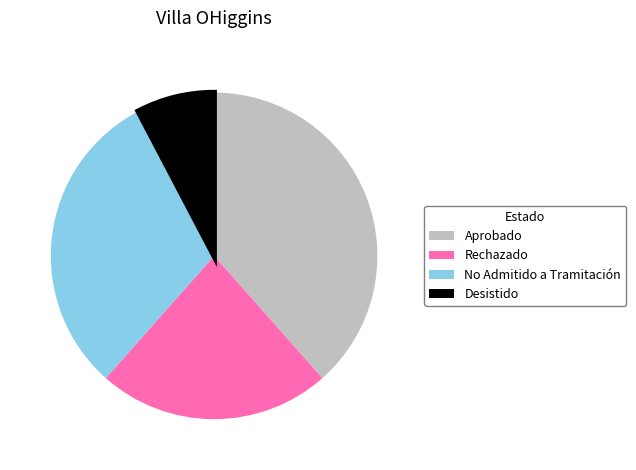

Is there any slice that represents more than half of the pie?

No